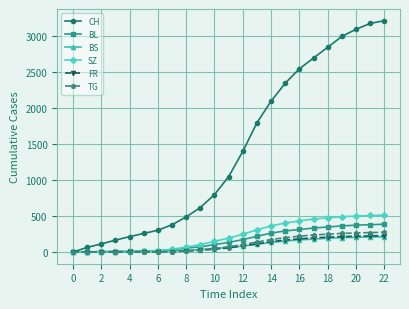

Which series has the largest range (max minus min)?

CH